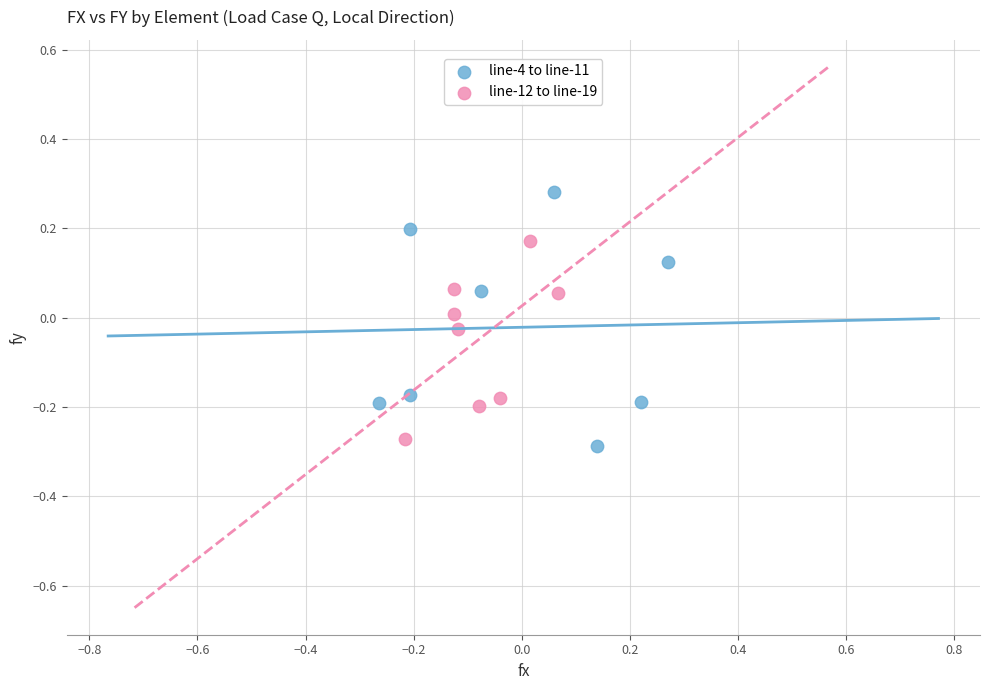

Which series reaches the minimum Y coordinate?

line-4 to line-11